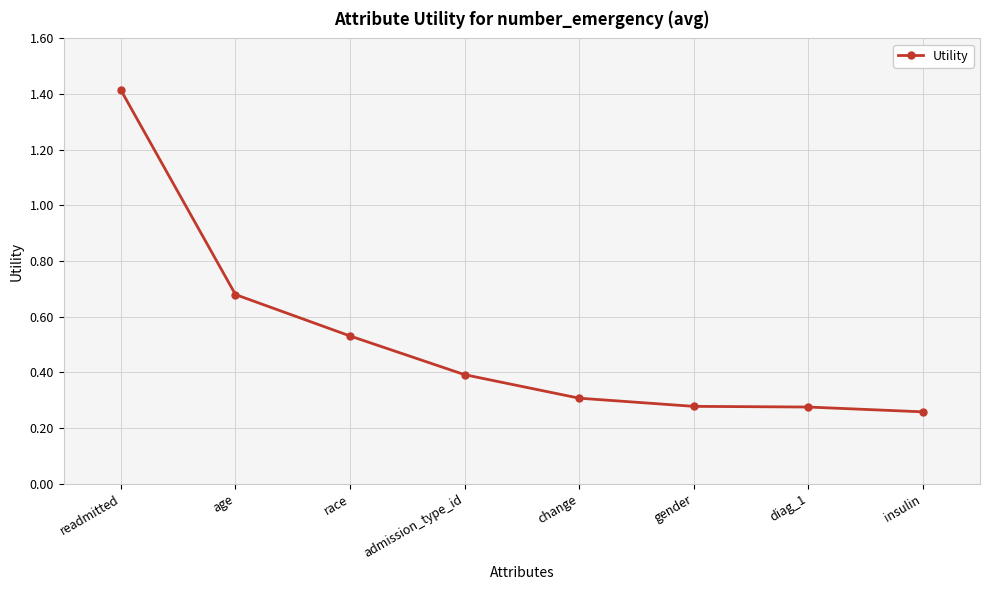

The chart shows a value of 0.4 at admission_type_id. True or false?

True